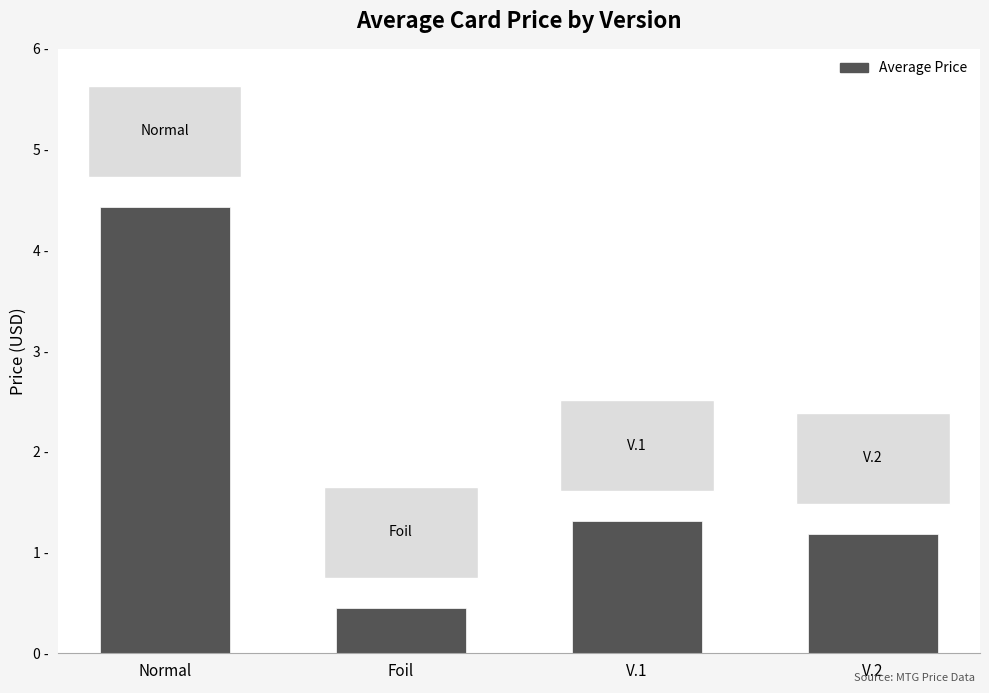

How many data points does each series have?

4